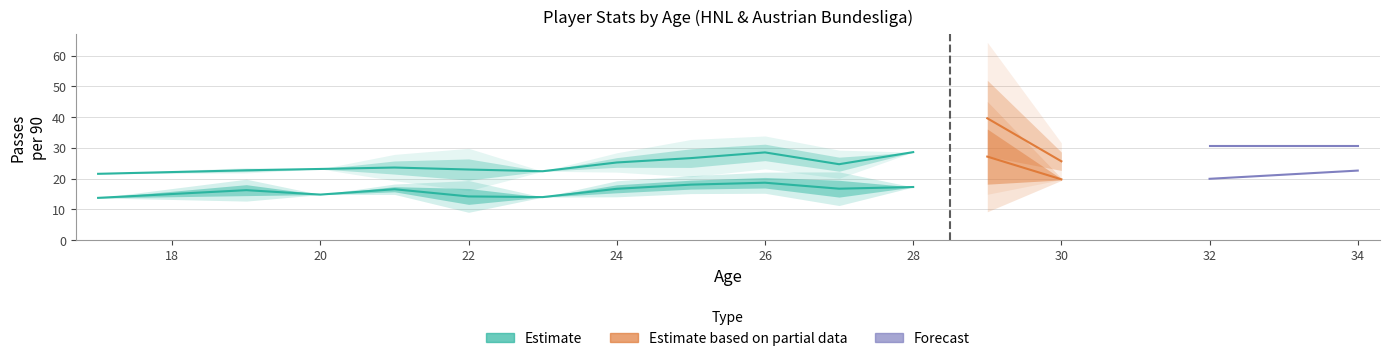

What is the maximum value for Passes per 90?

52.0